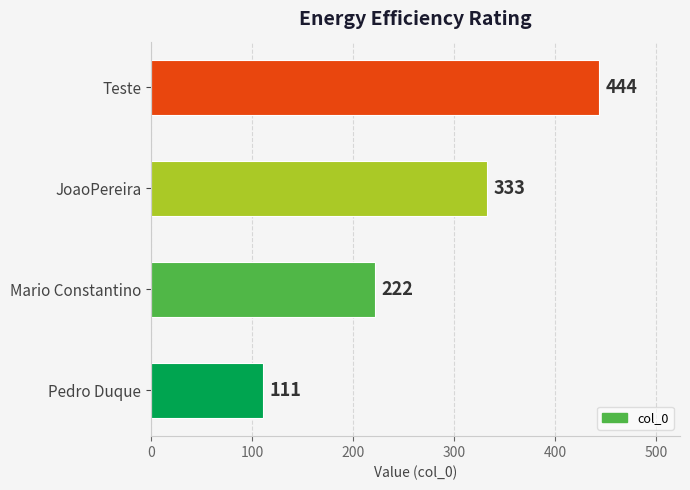

Does the chart contain any negative values?

No